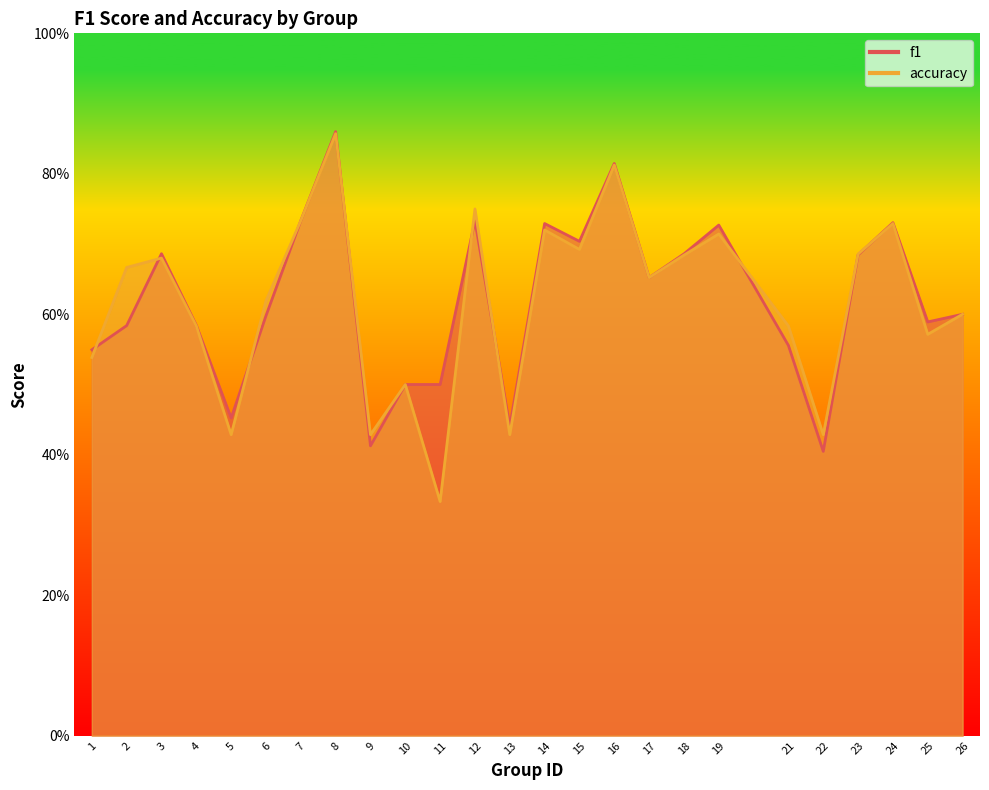

Which series has the widest spread of values?

accuracy